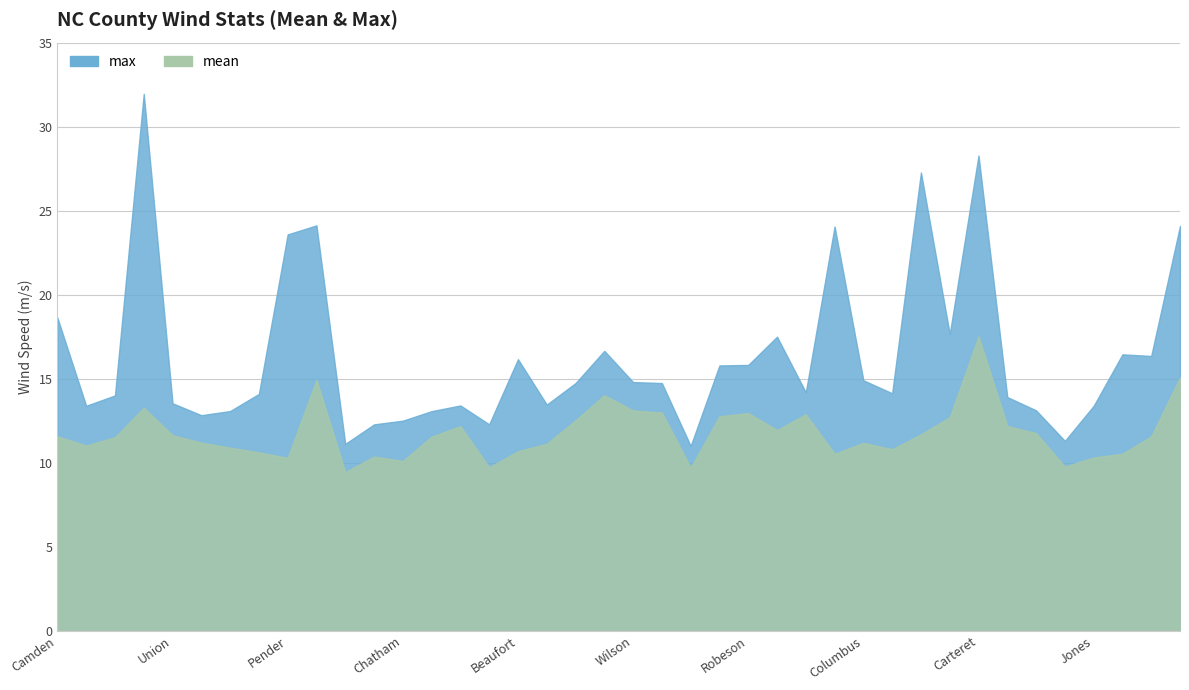

At how many categories does at least one series exceed 25?

3